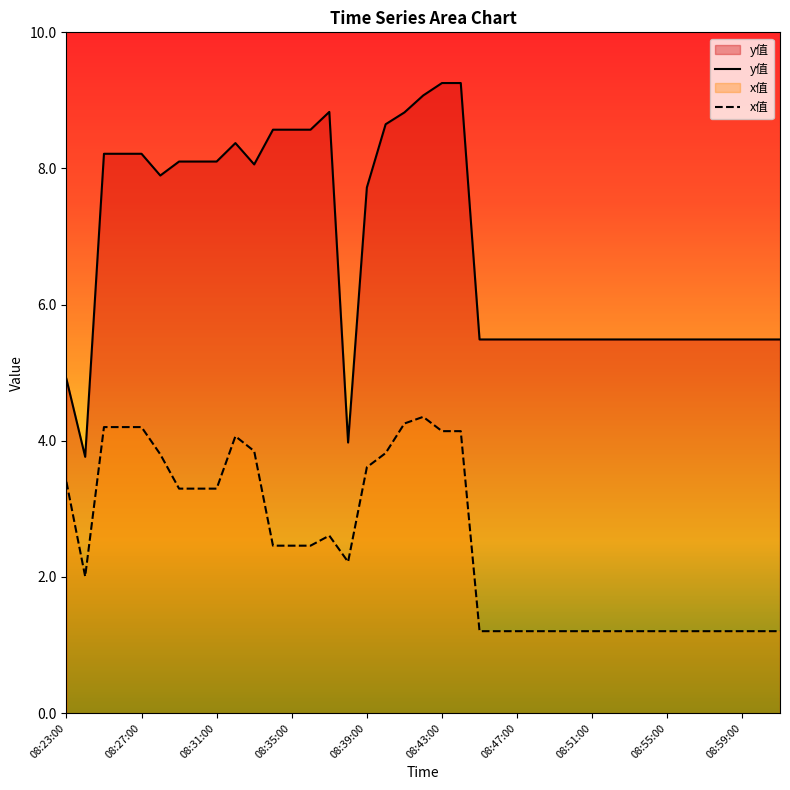

Which series has the largest total across all categories?

y值